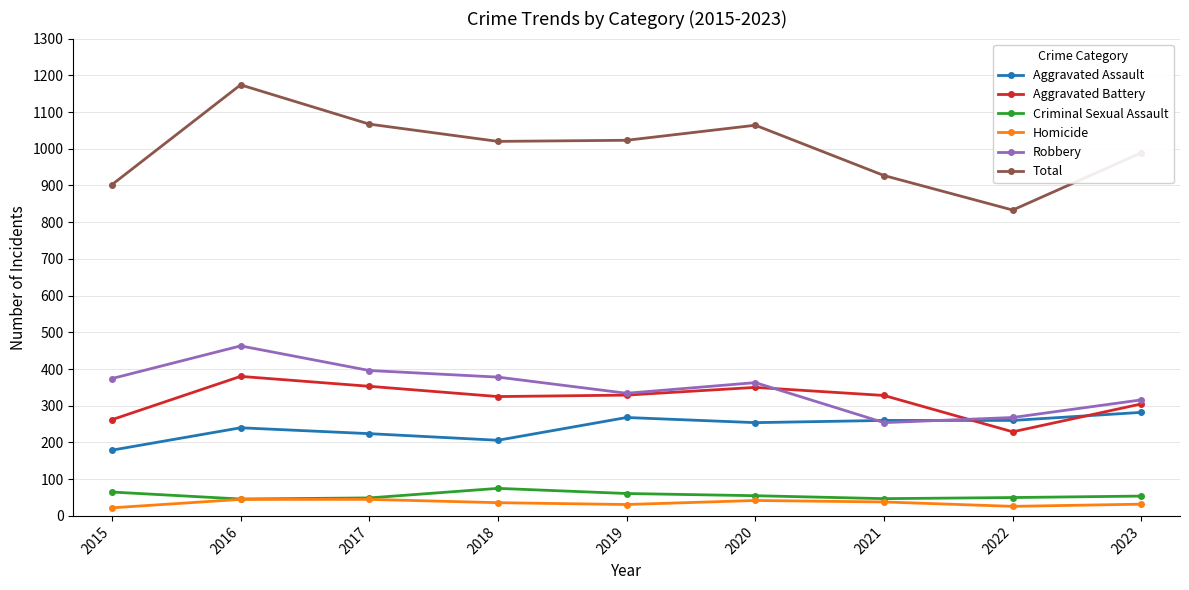

Between which two adjacent categories do Aggravated Battery and Aggravated Assault first intersect?

2021 and 2022